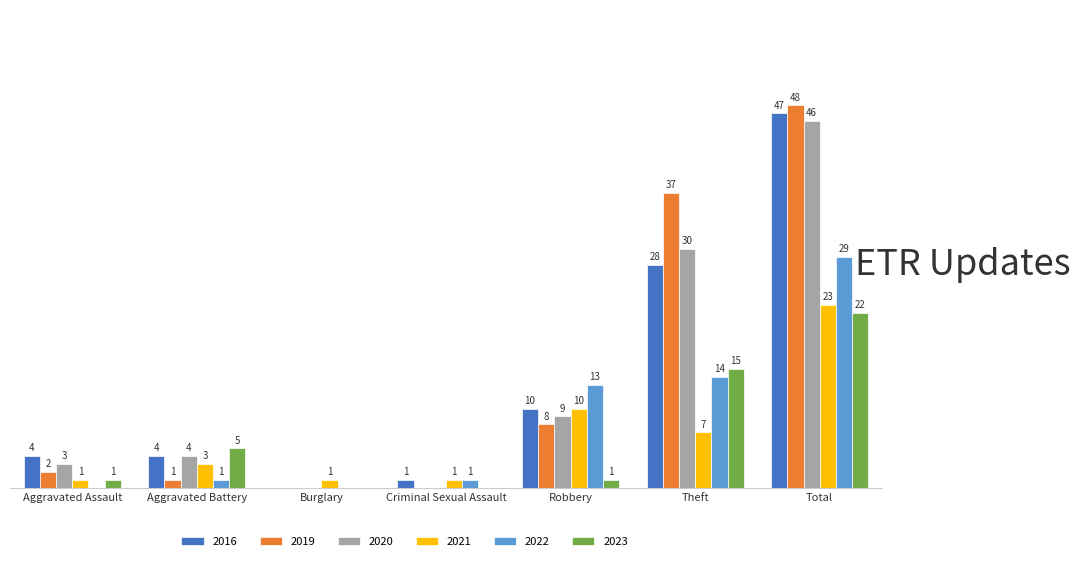

At which category does the chart reach its peak across all series?

Total